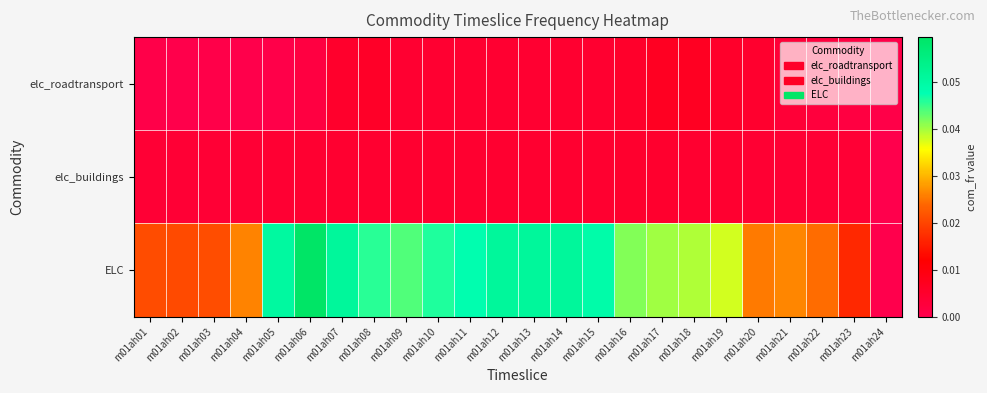

At which category is the sum across all series the highest?

m01ah06